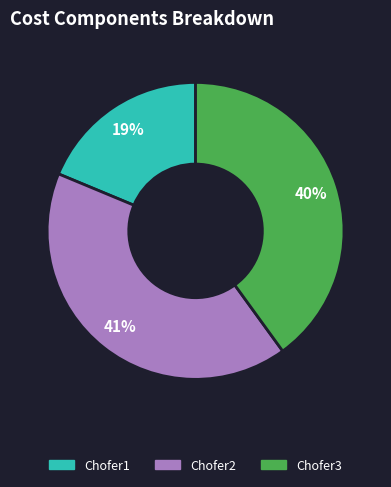

Count the number of slices in the pie.

3